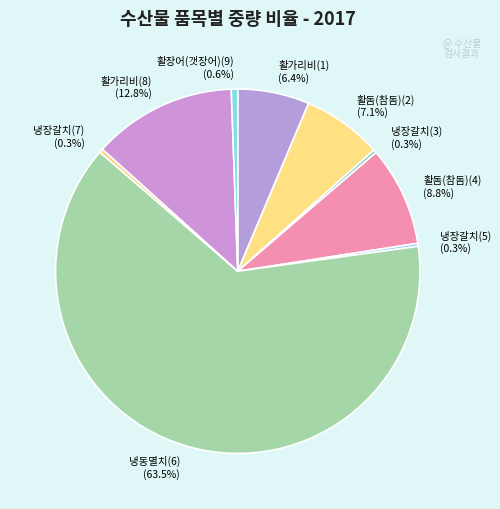

The 냉장갈치(3) slice represents 0% of the pie. True or false?

True